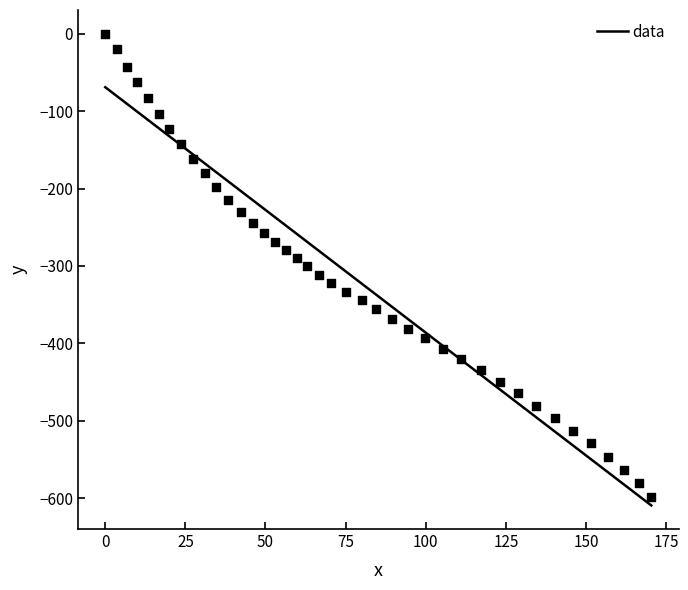

What is the range of X values (max minus min)?

170.4